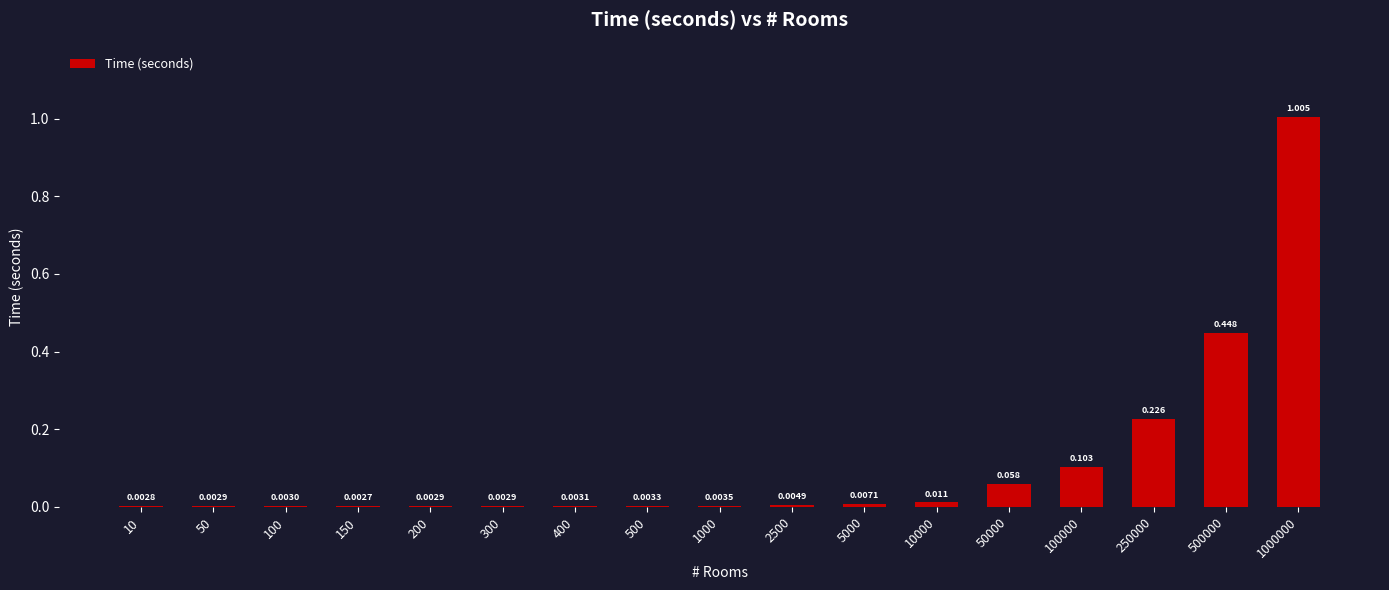

Rank the categories by value from highest to lowest.

1000000, 500000, 250000, 100000, 50000, 10000, 5000, 2500, 1000, 500, 400, 100, 300, 50, 200, 10, 150